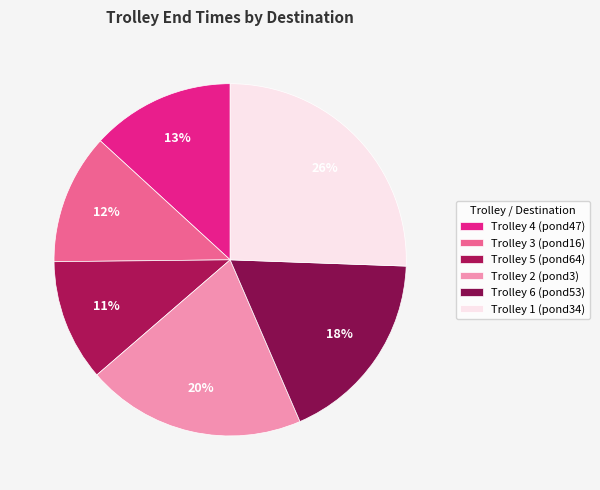

What percentage is the Trolley 5 (pond64) slice, to the nearest percent?

11%